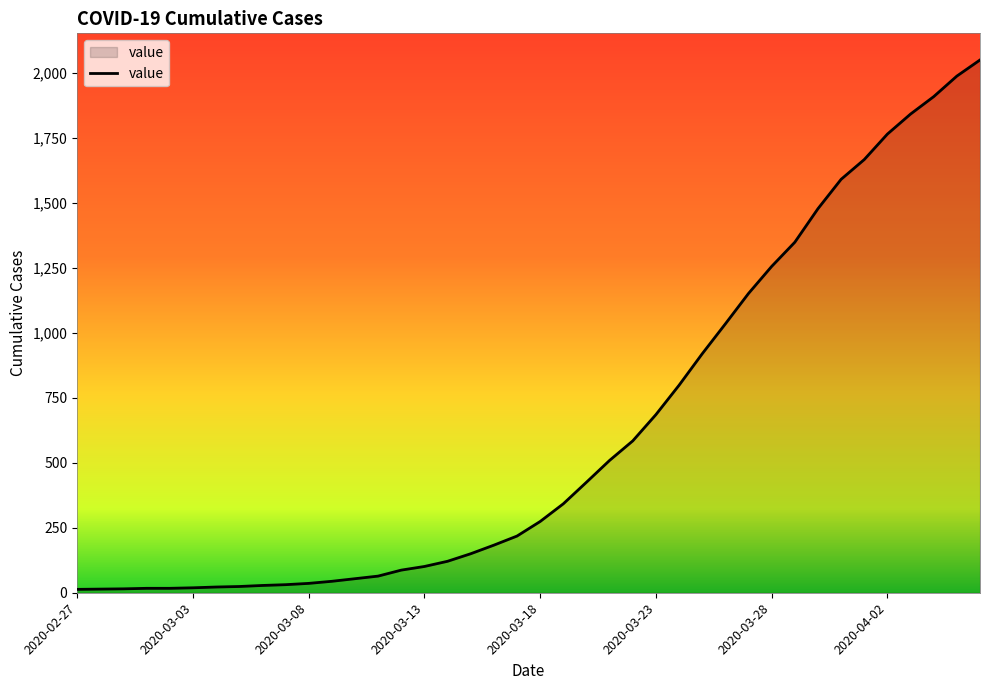

Does the chart have visible grid lines?

No